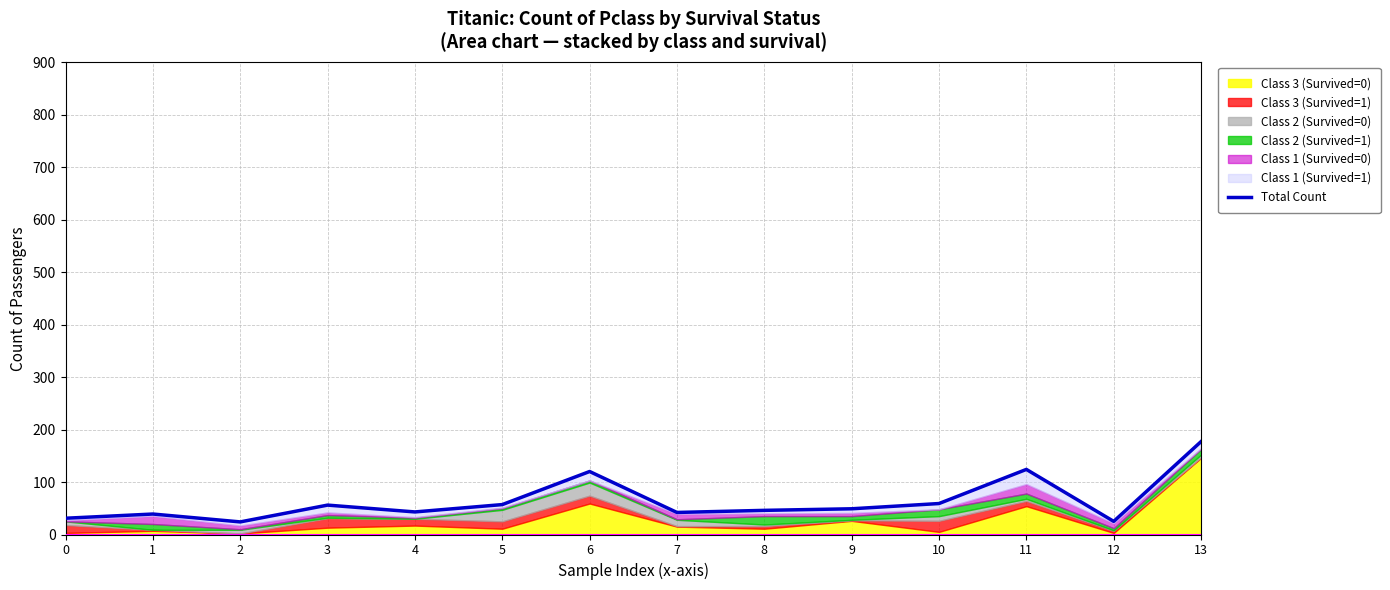

How many categories are shown in the chart?

14